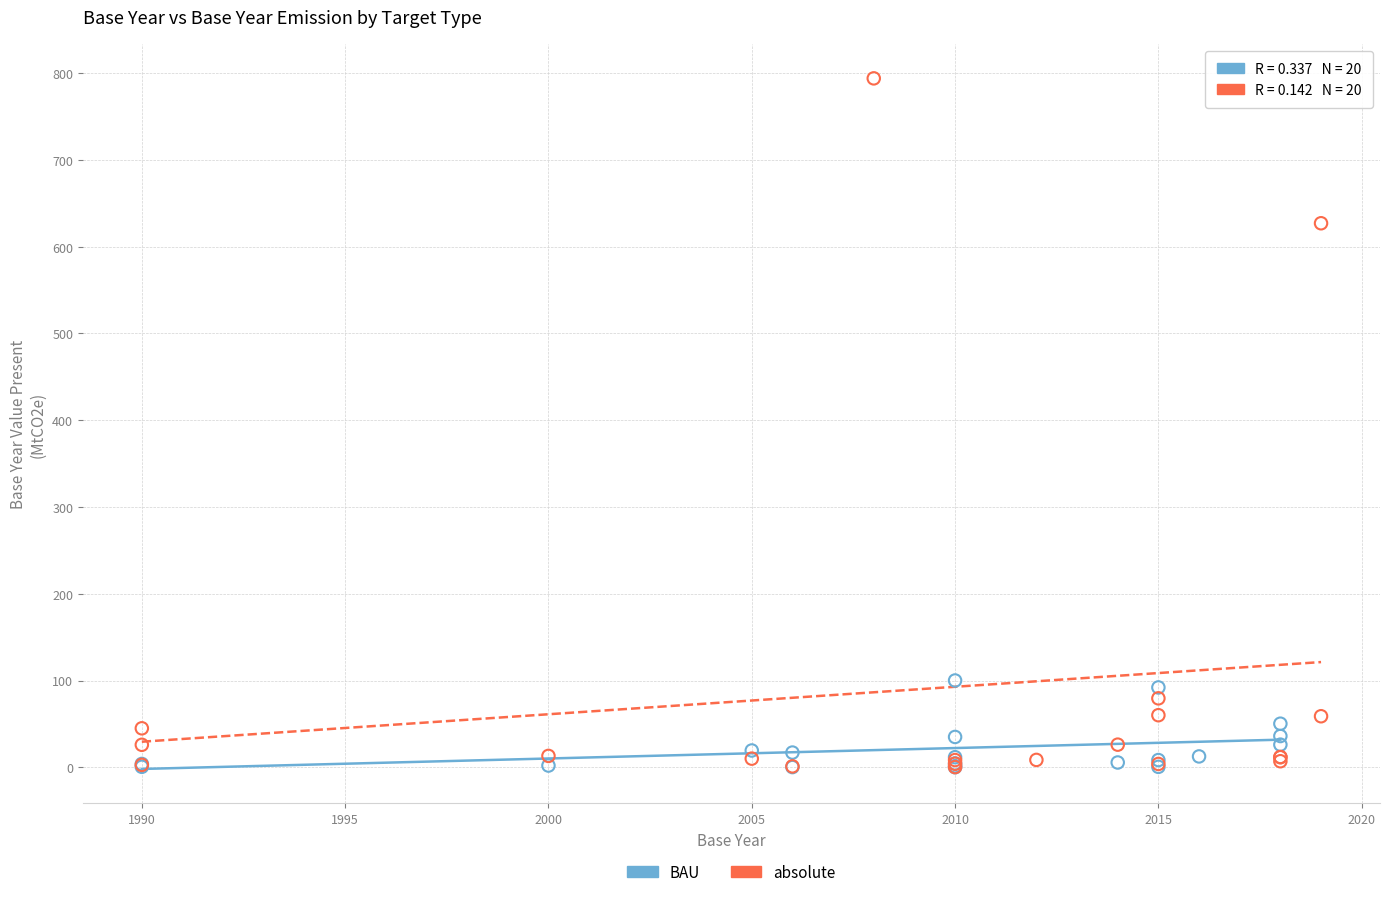

Which series has the largest Y range (max minus min)?

absolute